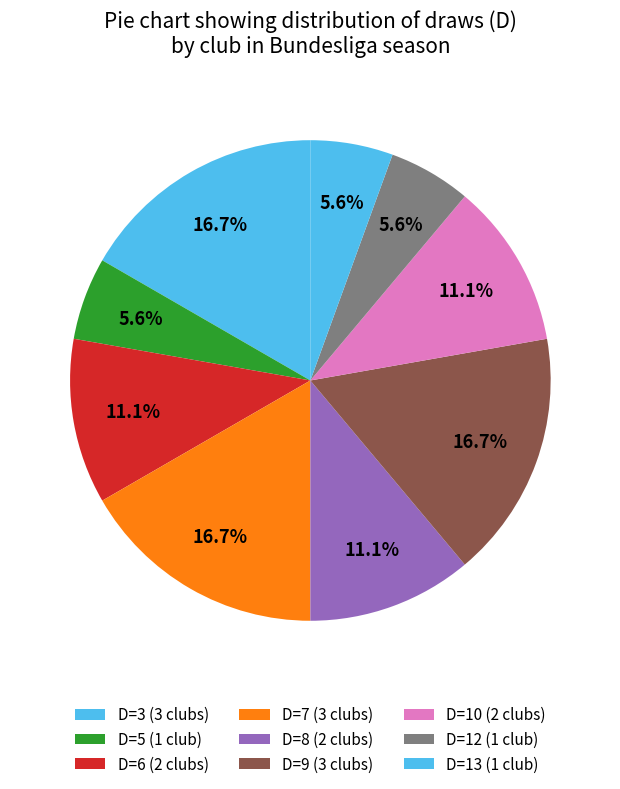

How many segments does this pie chart have?

9